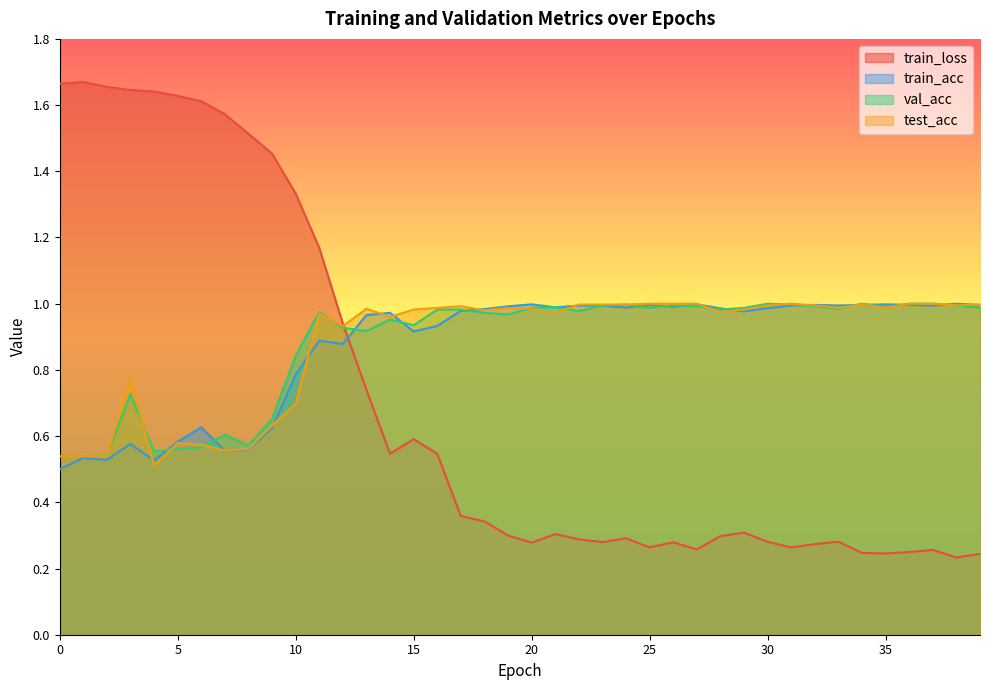

True or false: train_loss has more than 0 interior local peaks.

True